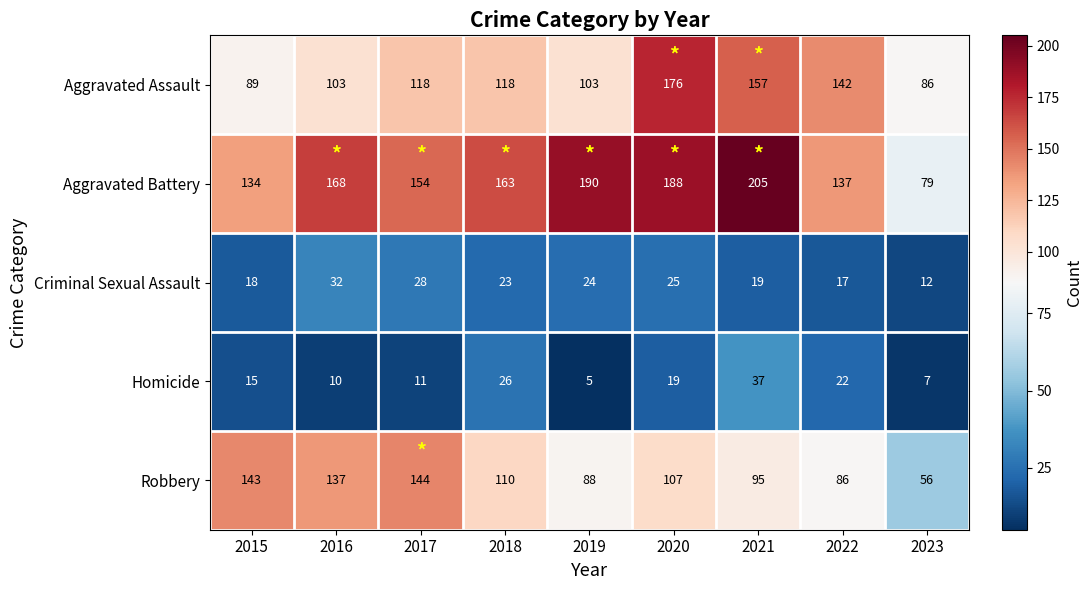

What is the sum of the Homicide values at 2019 and 2016?

15